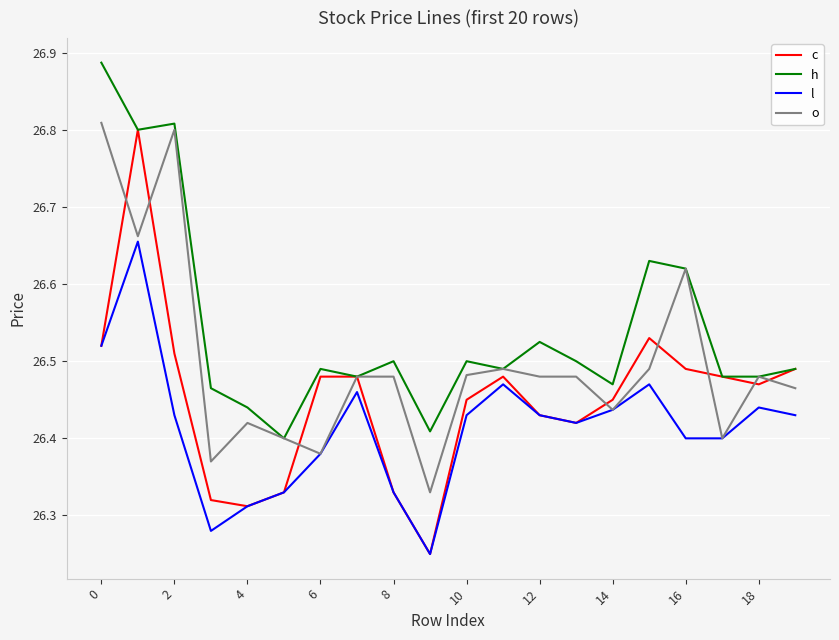

Which series has the widest spread of values?

c